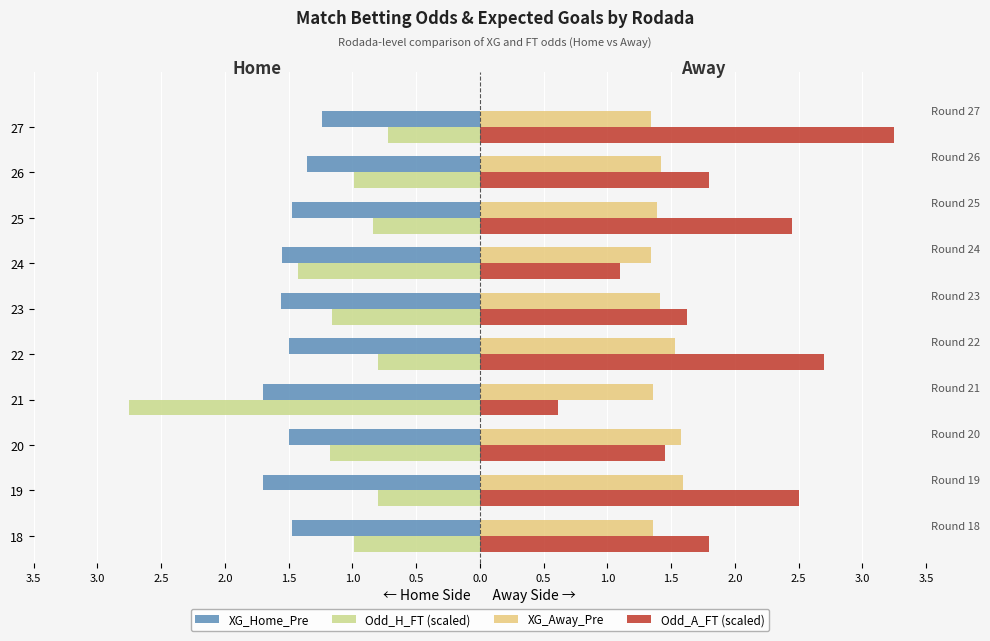

The XG_Home_Pre series shows -1.2 at 27. True or false?

True